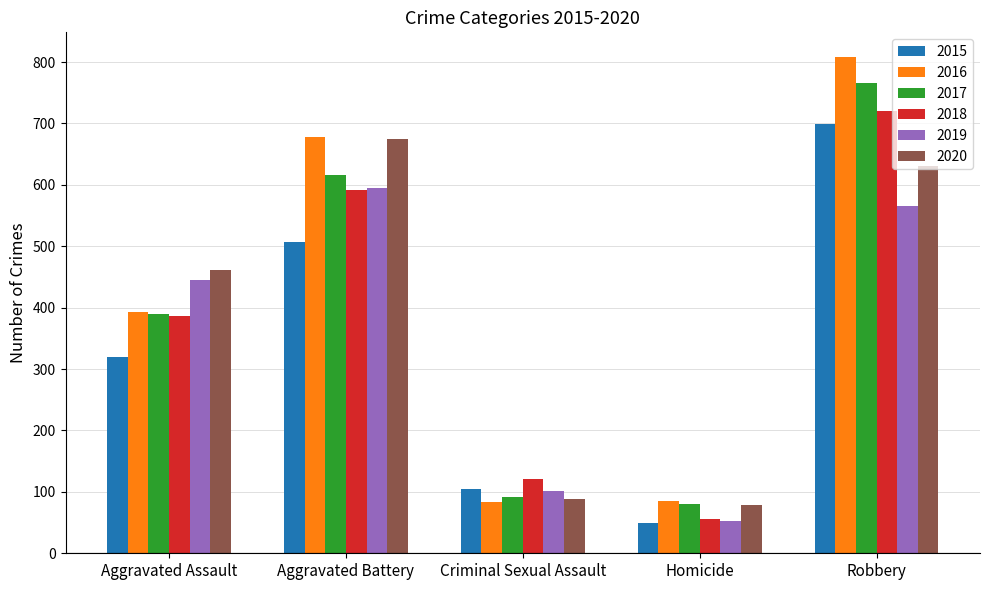

Count the number of categories in the chart.

5